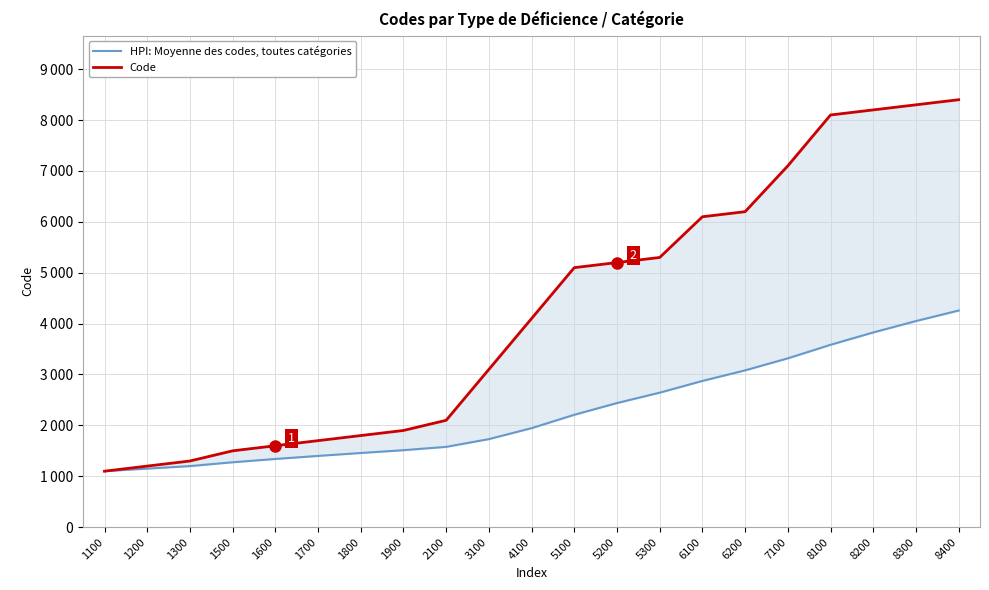

Where is Code nearest to the value 4750?

5100